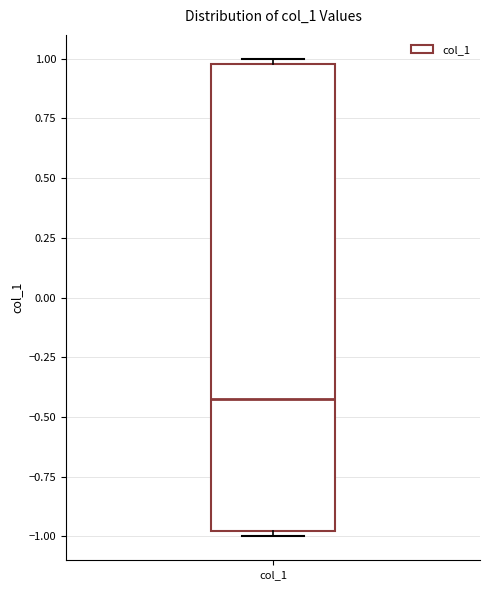

Read this box plot against the y-axis: the position of the median line, the range covered by the box, and the ends of both whiskers. The values are not printed on the chart, so give them approximately, as read against the axis.

median -0.4, box -1.0 to 1.0, whiskers -1.0 (just below the box's lower edge) to 1.0 (just above the box's upper edge)